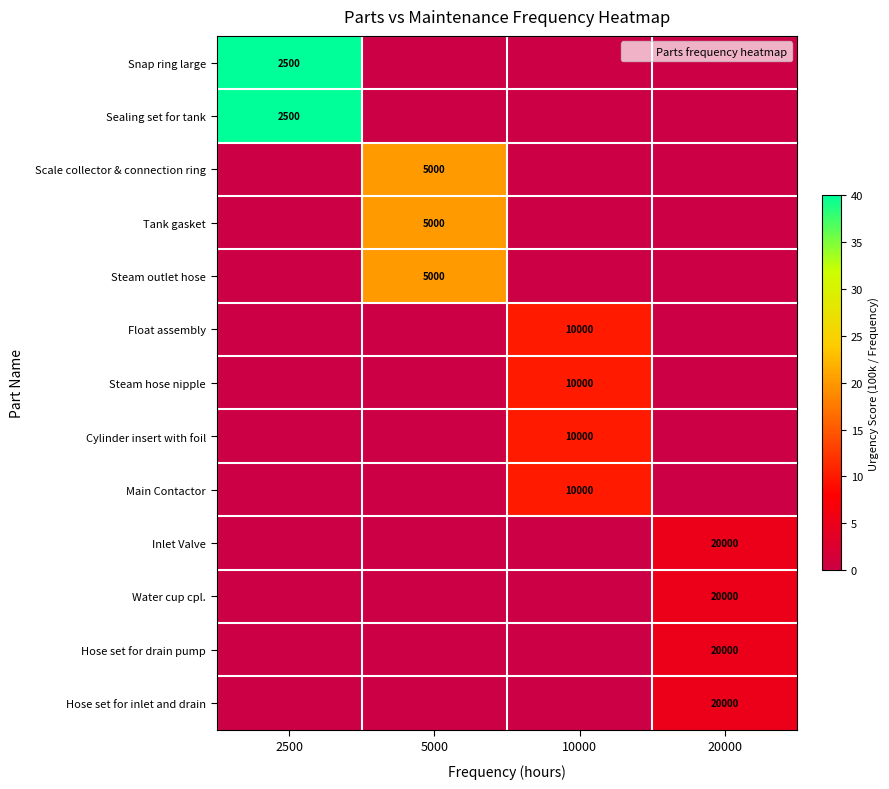

Count the number of data series in this chart.

13